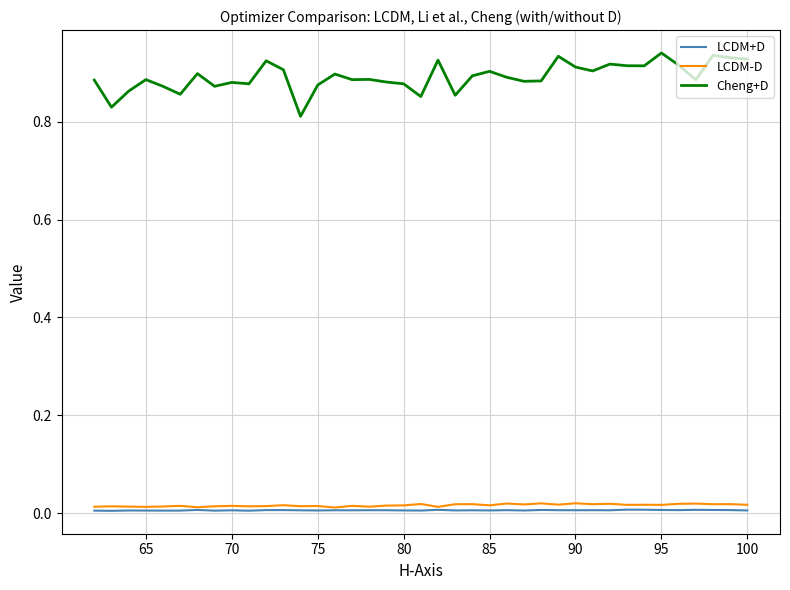

What is the value of the Cheng+D point at the 1st from the left?

0.9